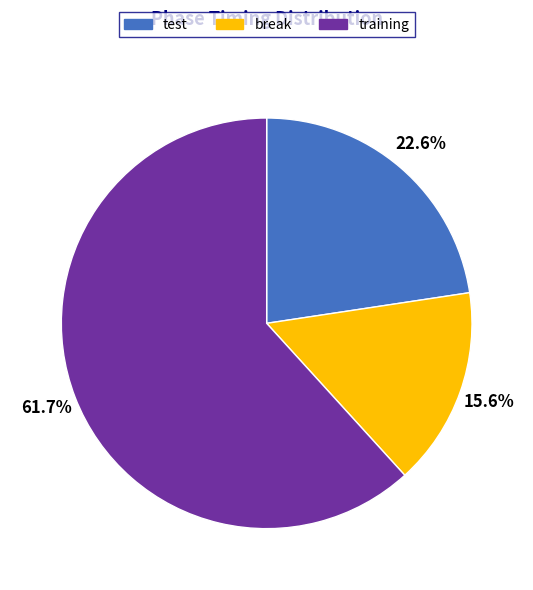

To the nearest percent, what percentage of the pie is test?

23%